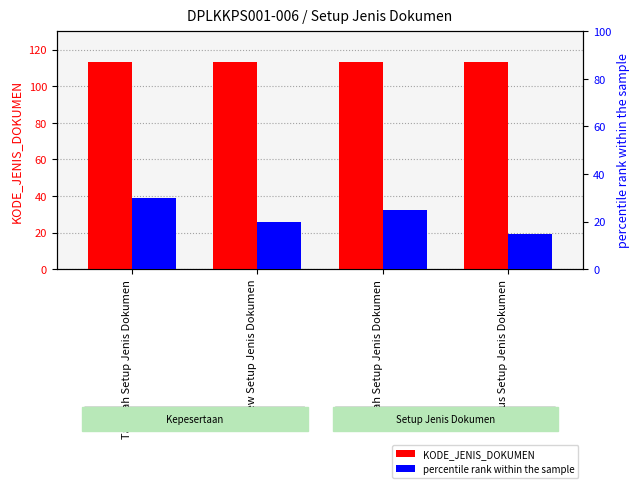

Which label corresponds to the smallest value in the chart?

Hapus Setup Jenis Dokumen